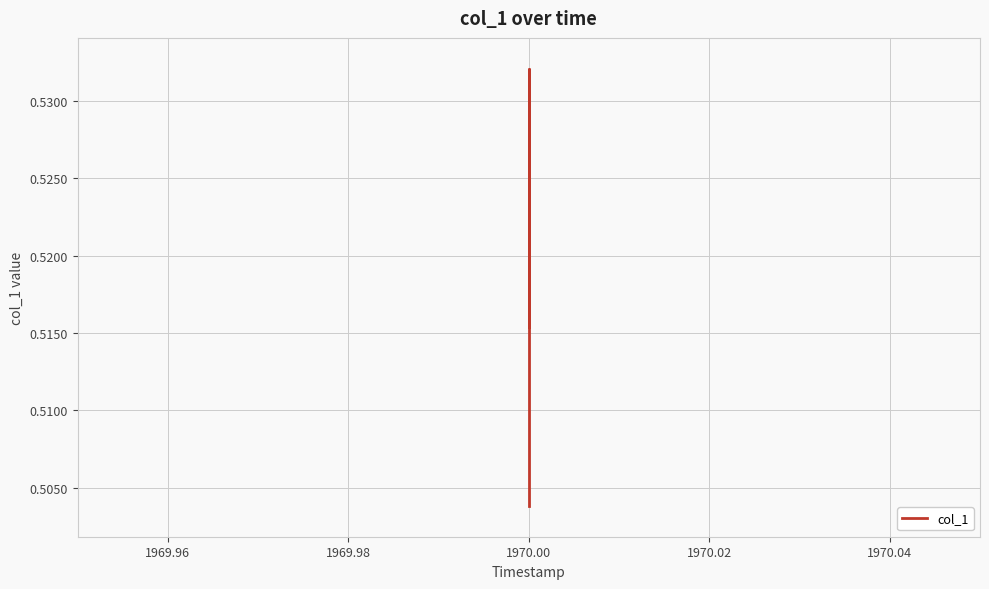

At which category does the data reach its first local valley?

1970.00